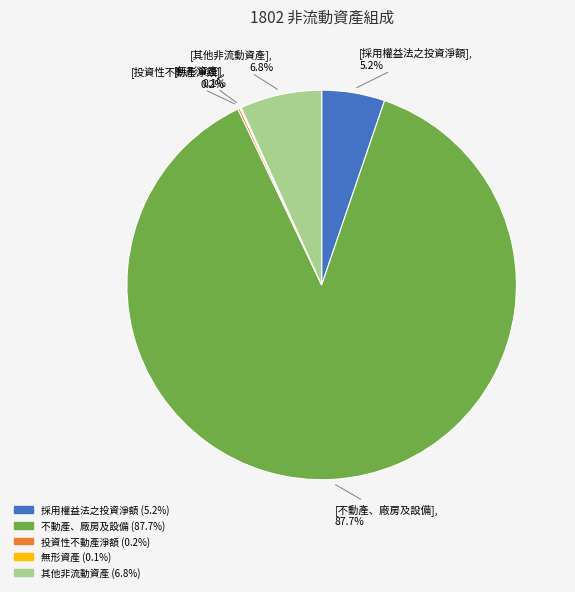

How much of the chart is everything except 不動產、廠房及設備?

12.3%